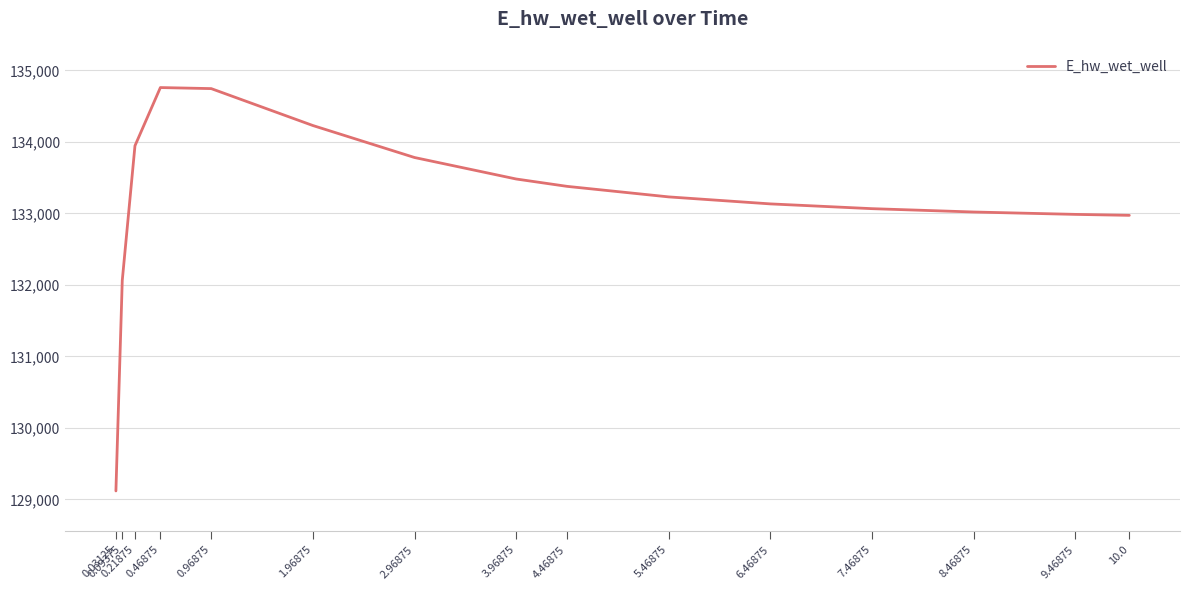

True or false: there are more than 2 points higher than both neighbors.

False